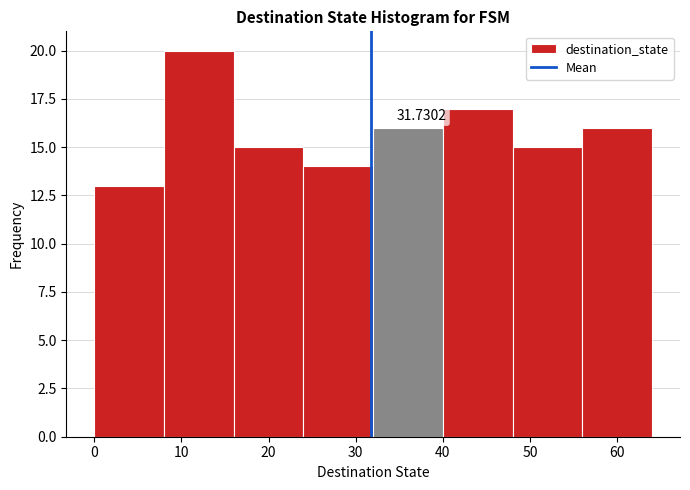

Over which range of the x-axis is the bar tallest?

8 to 16